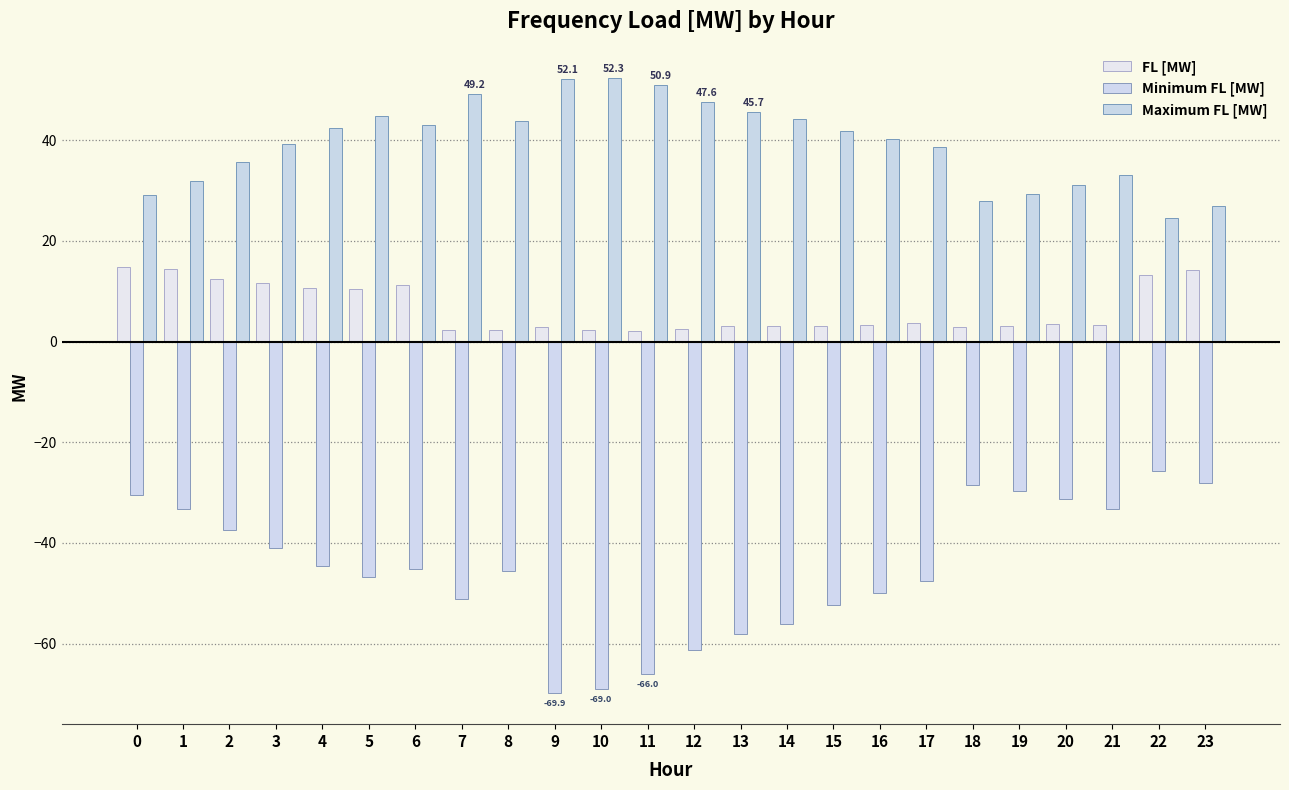

At which category does the chart reach its peak across all series?

10